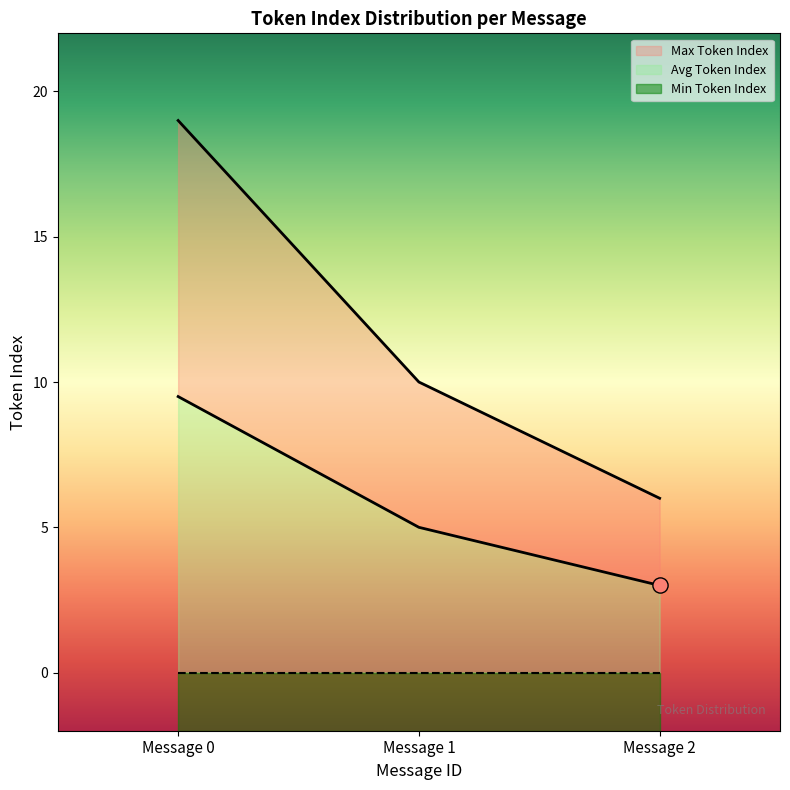

Which series contains the highest Y value?

Max Token Index